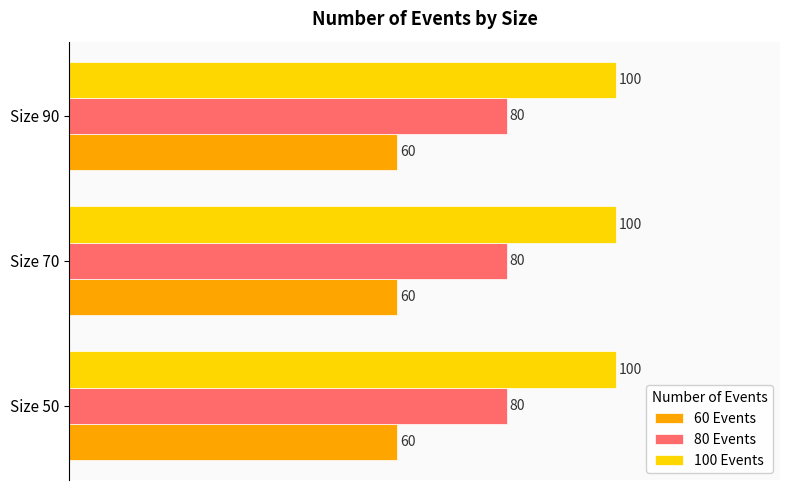

Rank the series by their maximum value, from lowest to highest.

60 Events, 80 Events, 100 Events